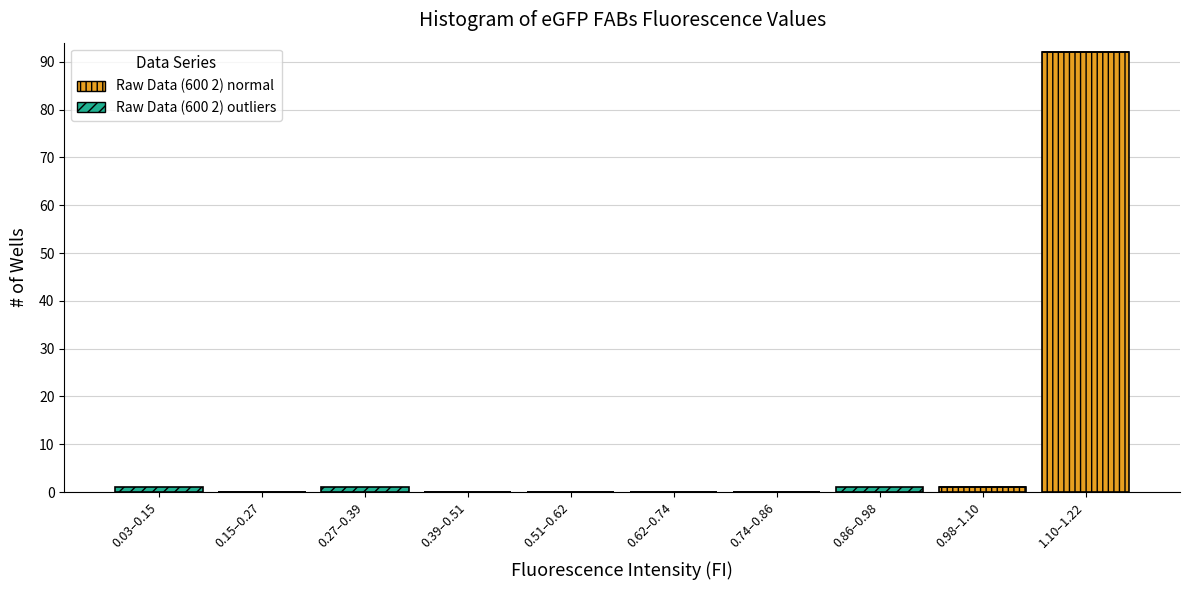

At which category is the sum across all series the highest?

1.10–1.22